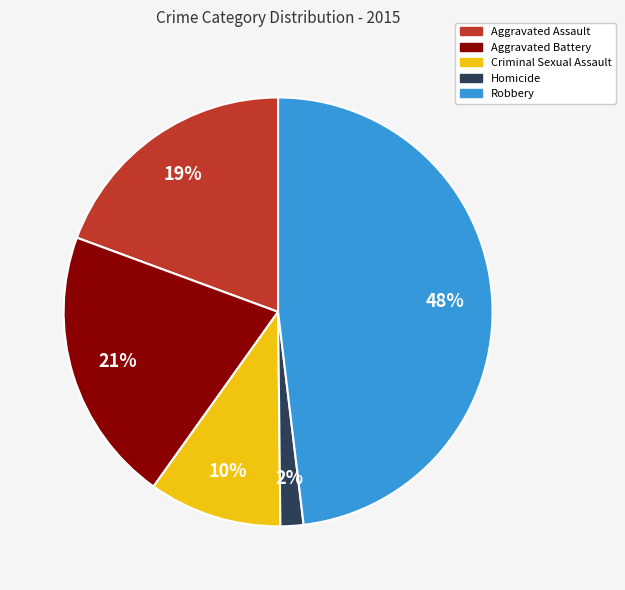

What percentage is the Aggravated Battery slice, to the nearest percent?

21%